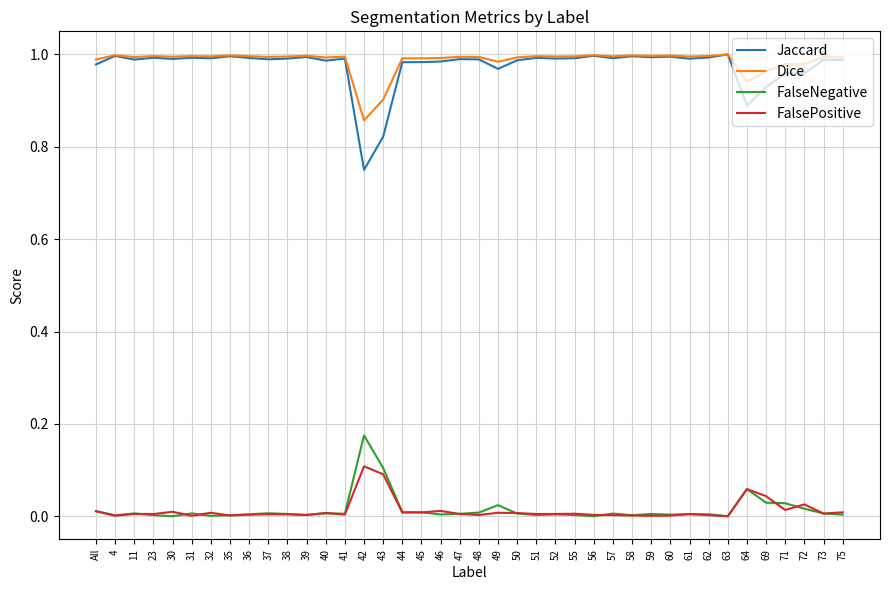

Which series has the largest range (max minus min)?

Jaccard